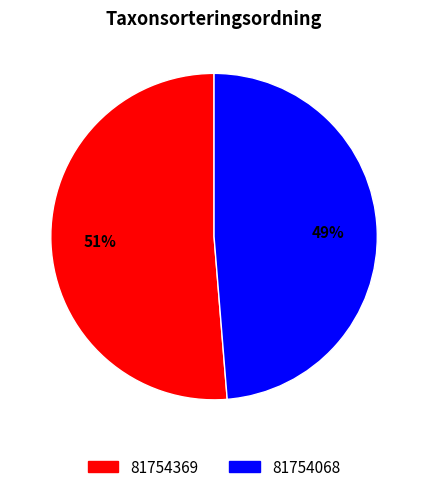

Count the number of slices in the pie.

2